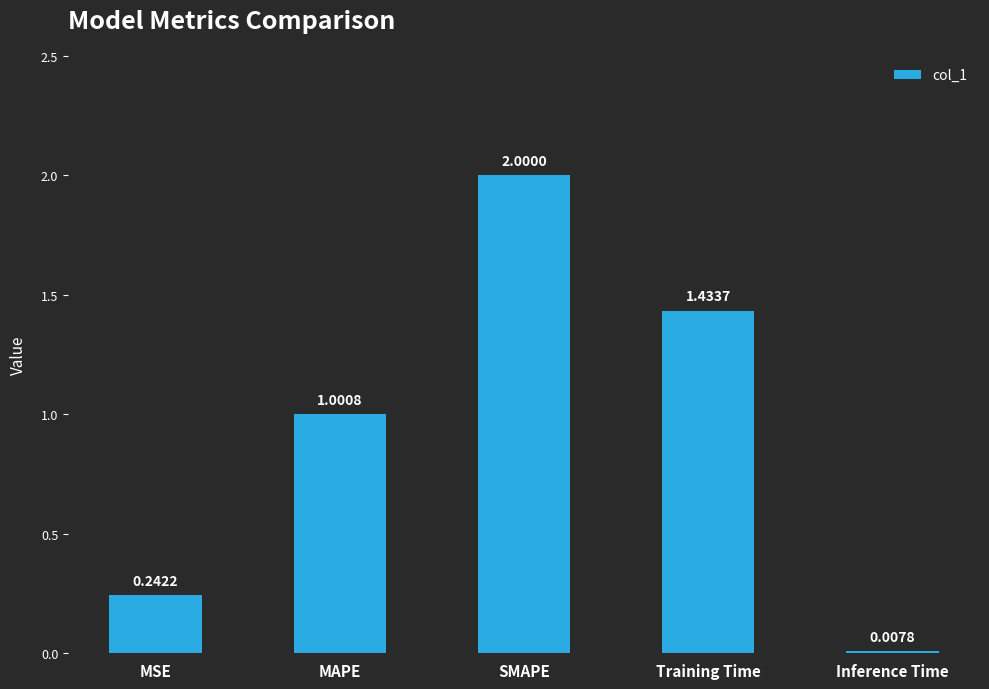

Rank the categories by value from lowest to highest.

Inference Time, MSE, MAPE, Training Time, SMAPE